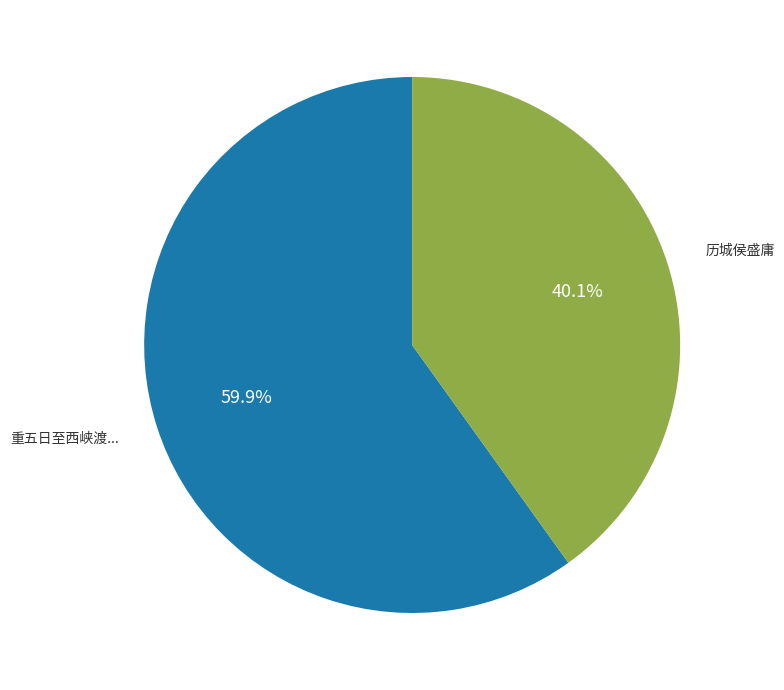

Rank the categories by value from lowest to highest.

历城侯盛庸, 重五日至西峡渡邂逅闽帅王侯盛称山川之壮余谓可以为知矣亦复有赋渡近方山之下